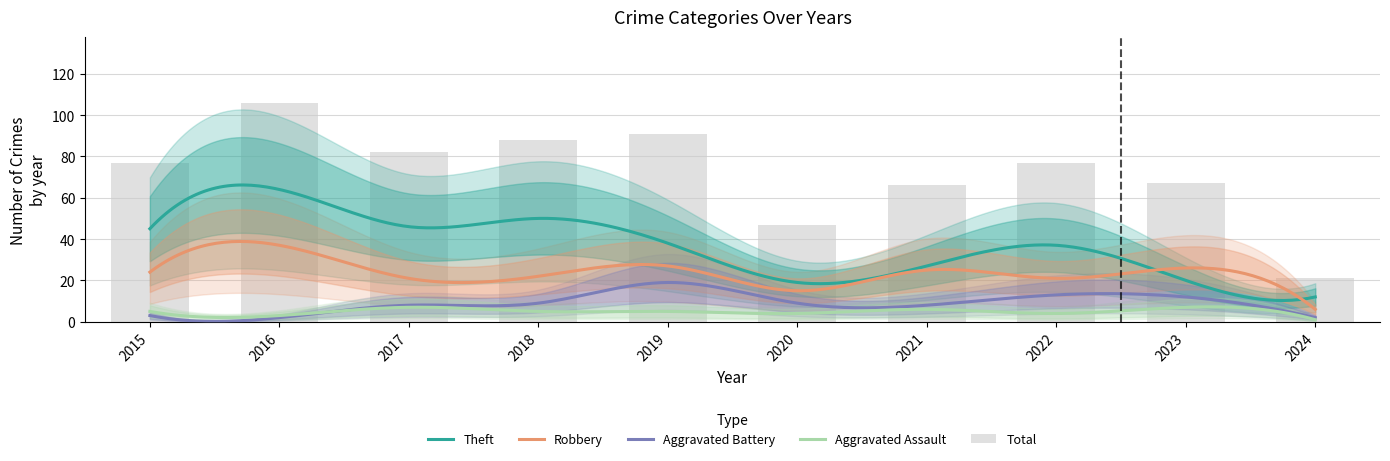

How many values in the Total series are below 77?

4